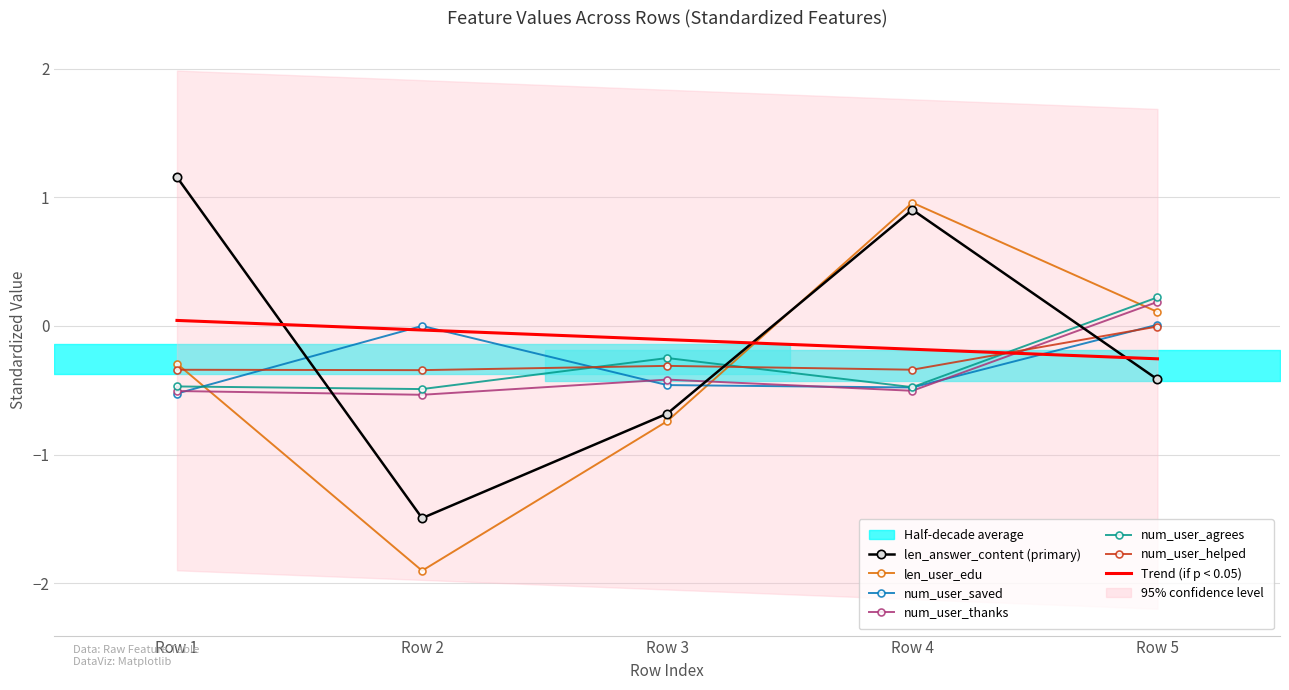

Reading left to right, what are all the values shown in this chart?

len_answer_content: Row 1=1.2	Row 2=-1.5	Row 3=-0.7	Row 4=0.9	Row 5=-0.4
len_user_edu: Row 1=-0.3	Row 2=-1.9	Row 3=-0.7	Row 4=1.0	Row 5=0.1
num_user_saved: Row 1=-0.5	Row 2=0.0	Row 3=-0.5	Row 4=-0.5	Row 5=0.0
num_user_thanks: Row 1=-0.5	Row 2=-0.5	Row 3=-0.4	Row 4=-0.5	Row 5=0.2
num_user_agrees: Row 1=-0.5	Row 2=-0.5	Row 3=-0.2	Row 4=-0.5	Row 5=0.2
num_user_helped: Row 1=-0.3	Row 2=-0.3	Row 3=-0.3	Row 4=-0.3	Row 5=-0.0